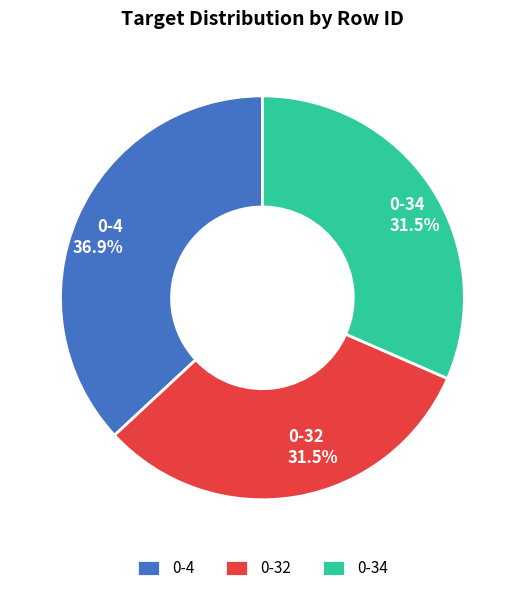

Is 0-34 the majority of the pie?

No